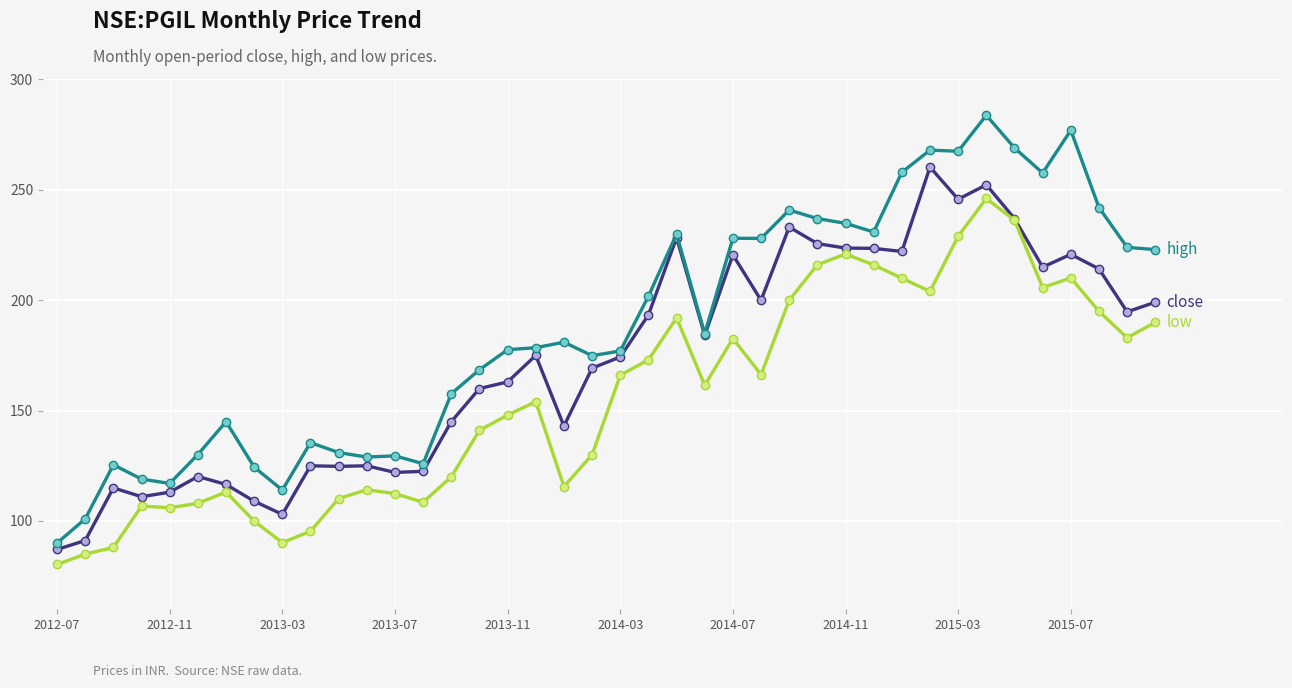

What is the greatest value displayed?

283.8